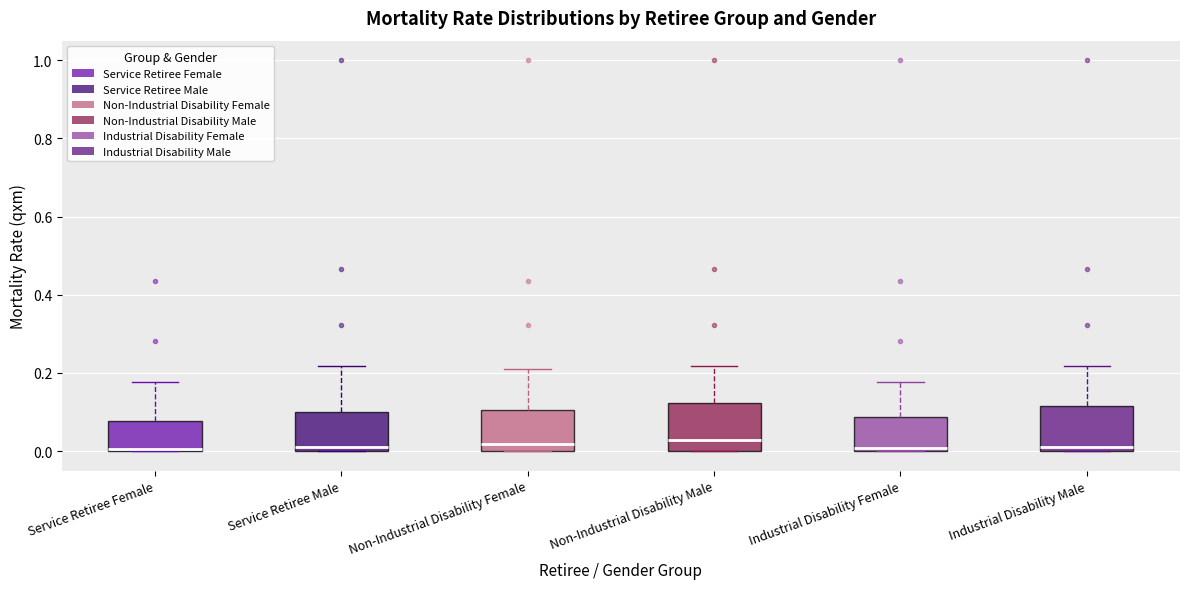

Reading left to right, read every box against the y-axis: the position of its median line, the range the box covers, and the ends of its whiskers. The values are not printed on the chart, so give them approximately, as read against the axis.

Service Retiree Female: median 0.00, box 0.00 to 0.08, whiskers 0.00 to 0.18
Service Retiree Male: median 0.00 (just above the box's lower edge), box 0.00 to 0.10, whiskers 0.00 to 0.22
Non-Industrial Disability Female: median 0.02, box 0.00 to 0.10, whiskers 0.00 to 0.22
Non-Industrial Disability Male: median 0.02, box 0.00 to 0.12, whiskers 0.00 to 0.22
Industrial Disability Female: median 0.00 (just above the box's lower edge), box 0.00 to 0.08, whiskers 0.00 to 0.18
Industrial Disability Male: median 0.02, box 0.00 to 0.12, whiskers 0.00 to 0.22